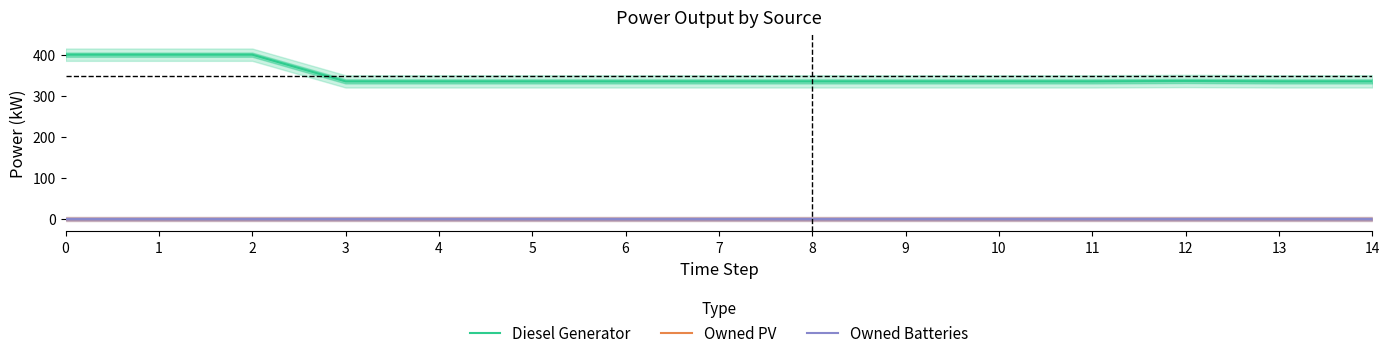

True or false: Diesel Generator and Owned PV intersect in this chart.

False